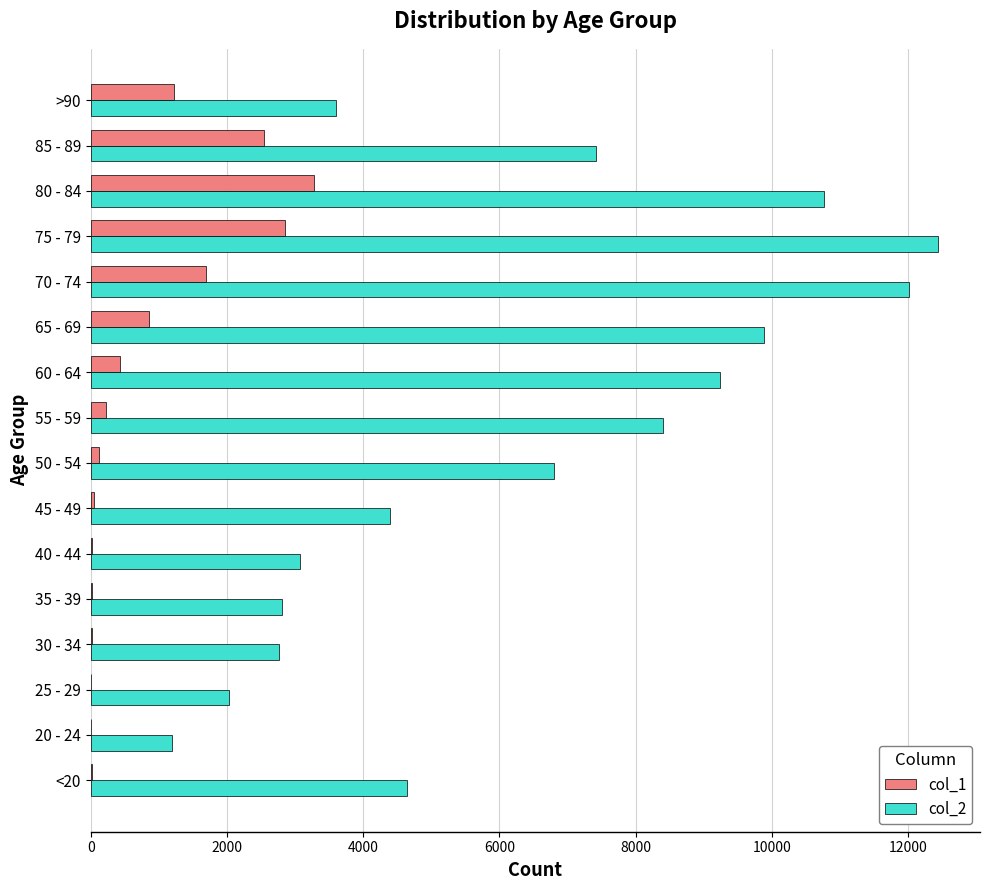

The value of col_2 at 45 - 49 is 4396. True or false?

True